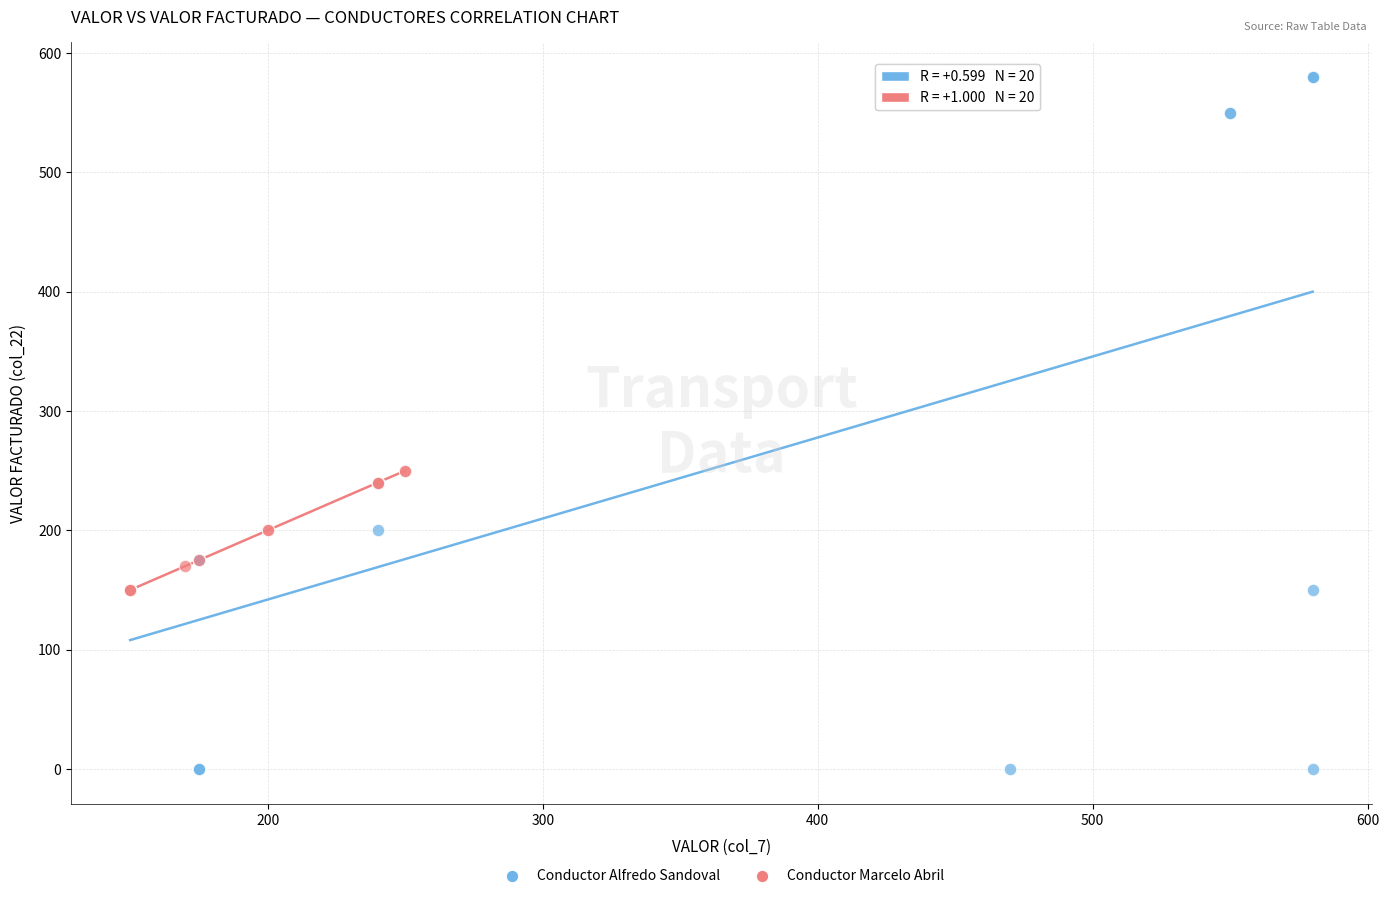

What are all the series names shown in the legend?

Conductor Alfredo Sandoval, Conductor Marcelo Abril